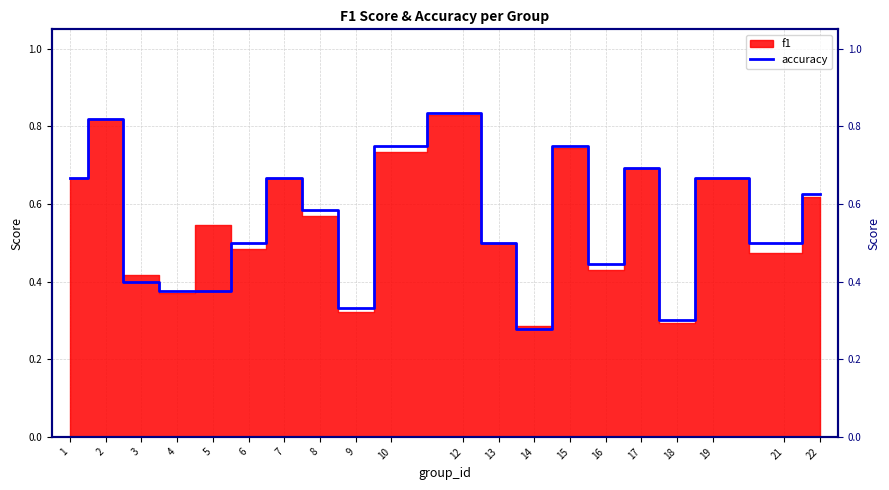

True or false: there are more than 1 points higher than both neighbors.

True